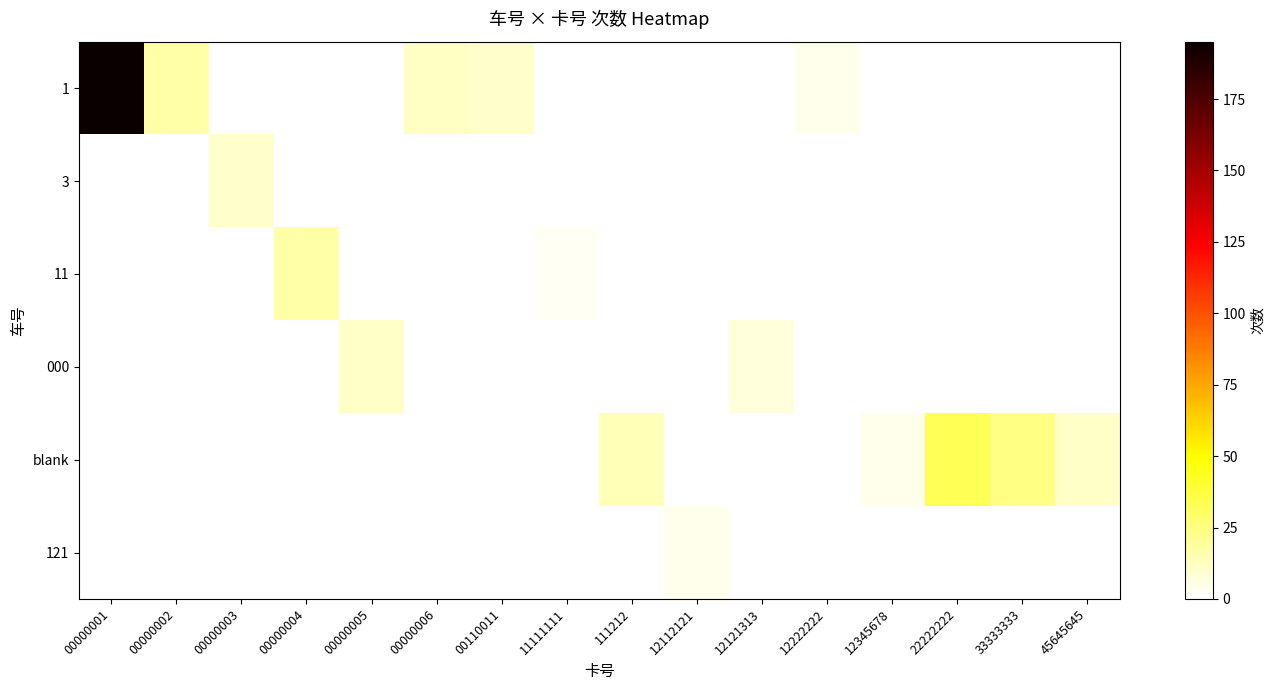

At which category is the sum across all series the highest?

00000001